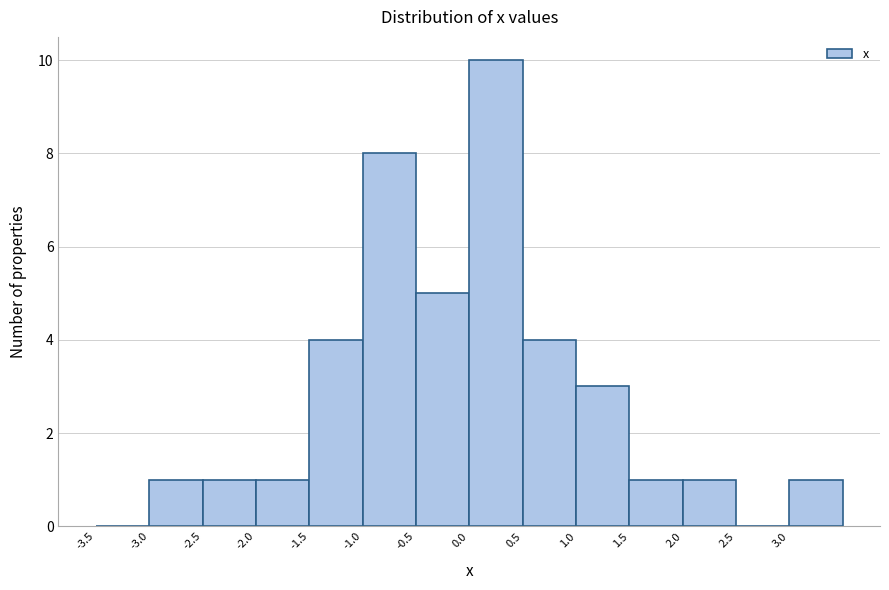

Reading left to right, transcribe this chart: for each bar, give the range it covers on the x-axis and its height. The values are not printed on the chart, so give them approximately, as read against the axis.

-3.5 to -3.0: 0
-3.0 to -2.5: 1
-2.5 to -2.0: 1
-2.0 to -1.5: 1
-1.5 to -1.0: 4
-1.0 to -0.5: 8
-0.5 to 0.0: 5
0.0 to 0.5: 10
0.5 to 1.0: 4
1.0 to 1.5: 3
1.5 to 2.0: 1
2.0 to 2.5: 1
2.5 to 3.0: 0
3.0 to 3.5: 1